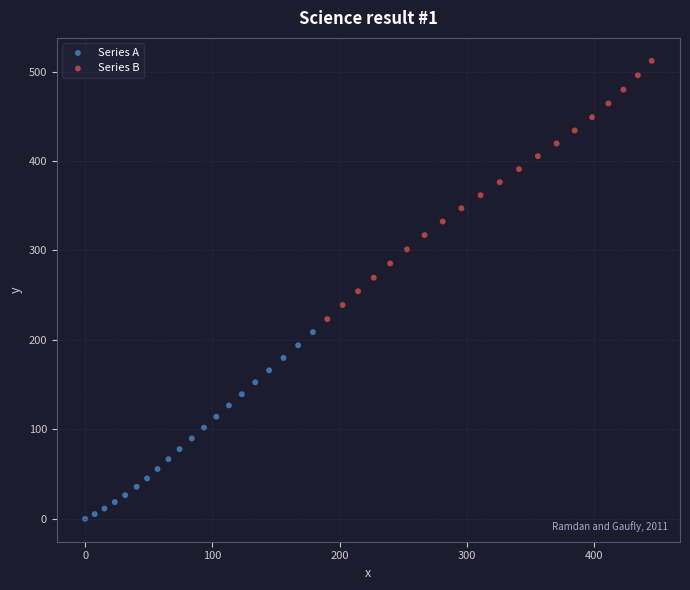

Which series contains the lowest Y value?

Series A